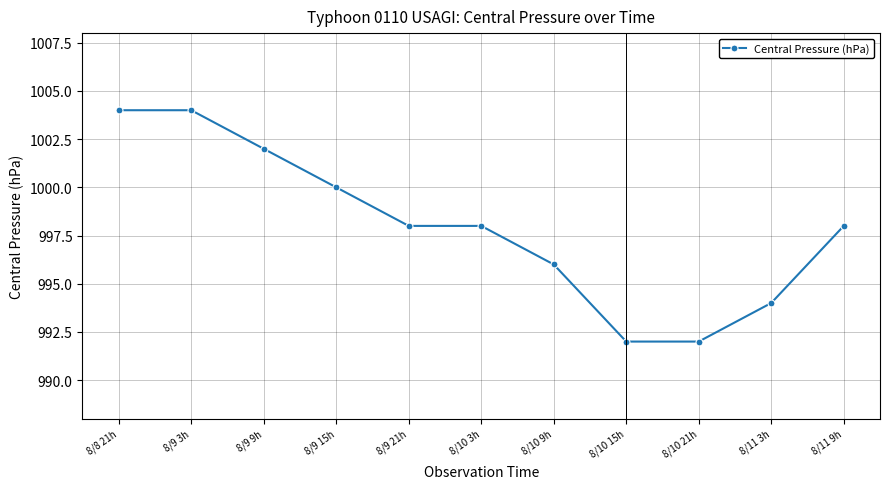

What is the label of the 7th point from the right?

8/9 21h